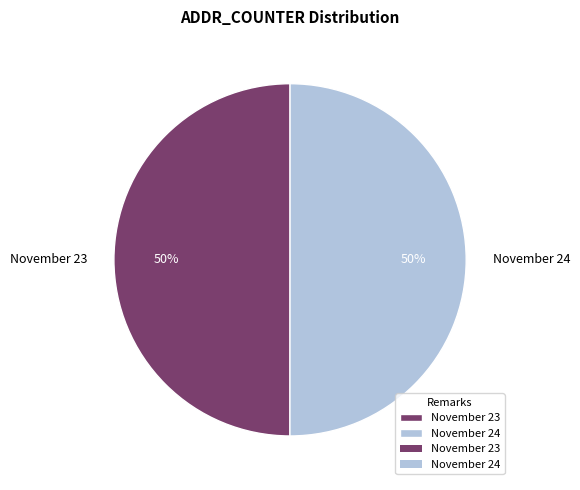

Do November 24 and November 23 together represent more than half of the pie?

Yes